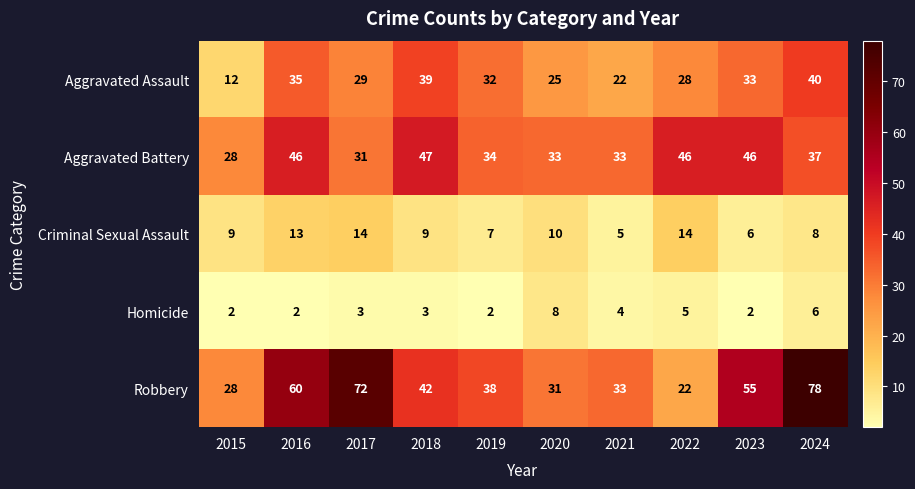

What is the average value of the Robbery series?

46